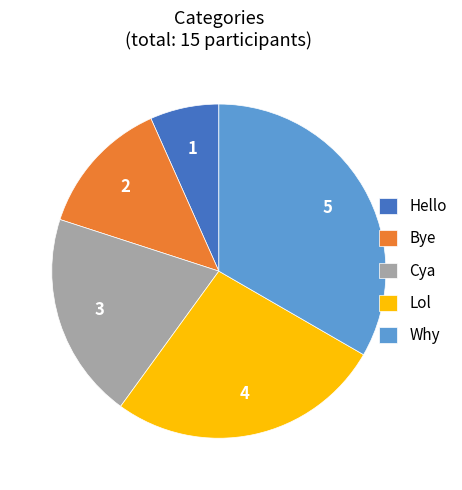

Do Bye and Why together represent more than half of the pie?

No